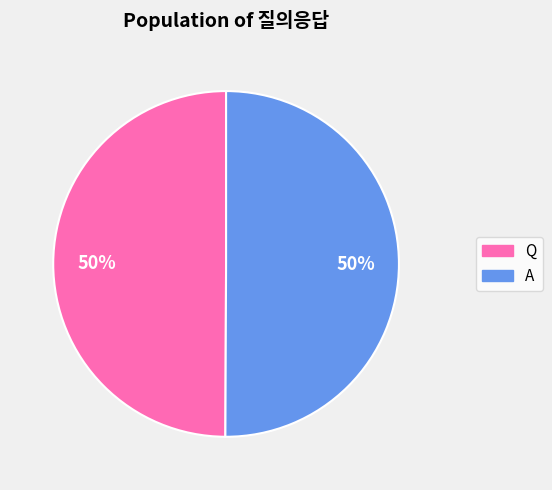

To the nearest percent, what is the combined percentage of Q and A?

100%